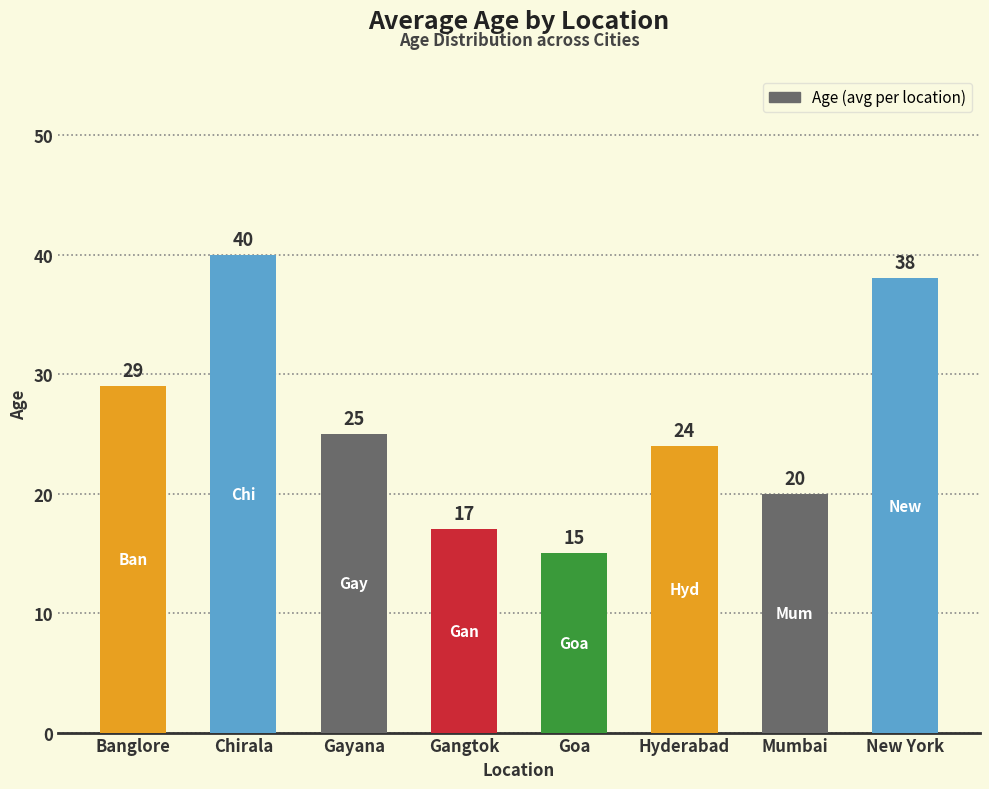

Where does the data first go above 25?

Banglore